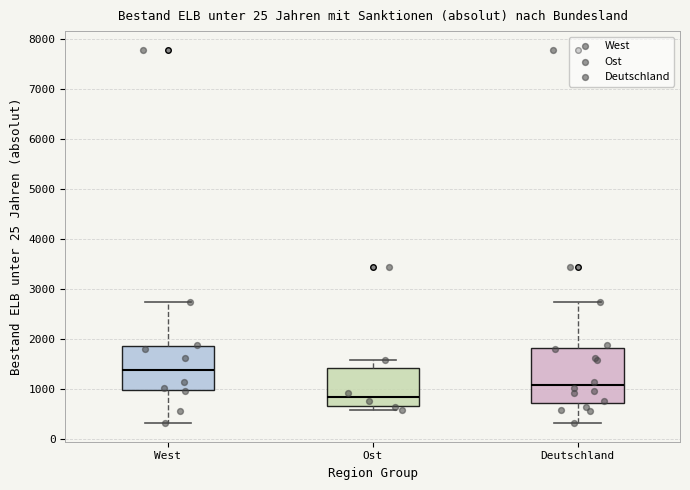

Comparing the boxes themselves (not the whiskers), which one is the tallest?

Deutschland